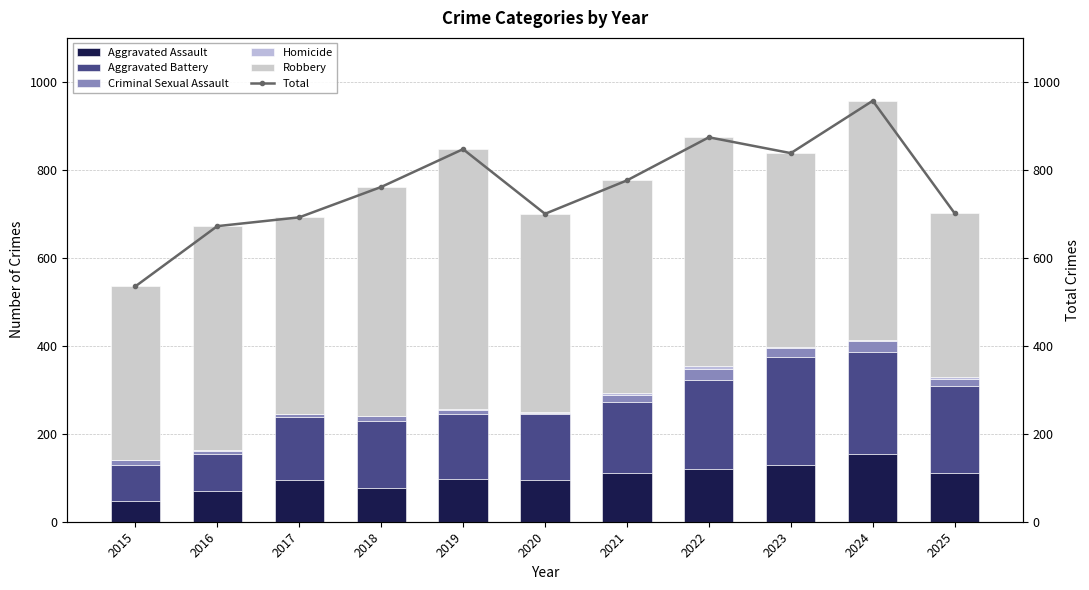

Reading left to right, transcribe all the data shown in this chart.

Aggravated Assault: 2015=46	2016=71	2017=95	2018=77	2019=98	2020=94	2021=110	2022=121	2023=130	2024=154	2025=111
Aggravated Battery: 2015=82	2016=82	2017=142	2018=152	2019=148	2020=150	2021=163	2022=202	2023=244	2024=232	2025=198
Criminal Sexual Assault: 2015=12	2016=8	2017=8	2018=11	2019=8	2020=3	2021=14	2022=24	2023=22	2024=24	2025=16
Homicide: 2015=0	2016=1	2017=1	2018=1	2019=2	2020=3	2021=5	2022=6	2023=2	2024=4	2025=4
Robbery: 2015=395	2016=510	2017=446	2018=520	2019=591	2020=450	2021=484	2022=521	2023=440	2024=543	2025=372
Total: 2015=535	2016=672	2017=692	2018=761	2019=847	2020=700	2021=776	2022=874	2023=838	2024=957	2025=701